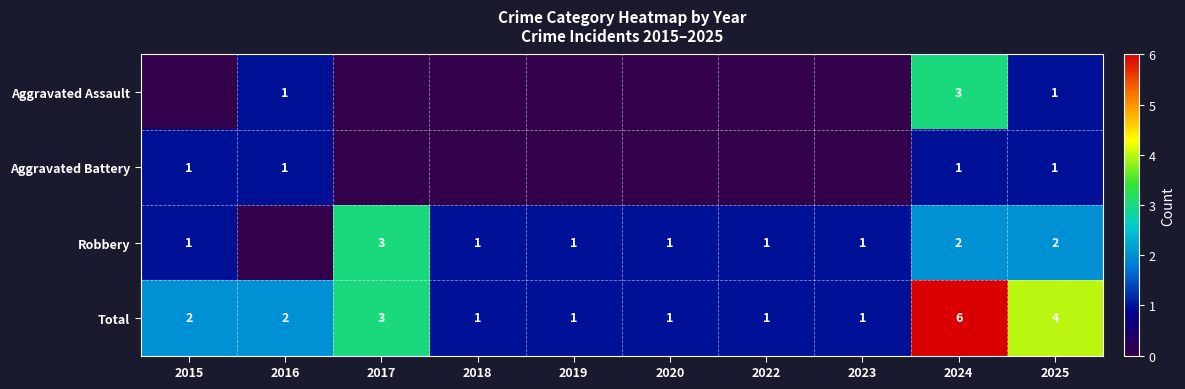

The Aggravated Battery series shows 1 at 2024. True or false?

True